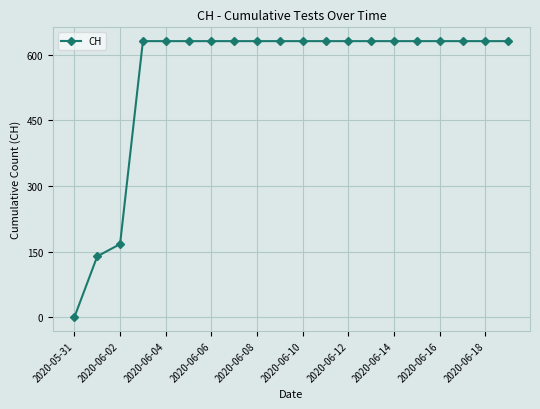

What is the greatest value displayed?

631